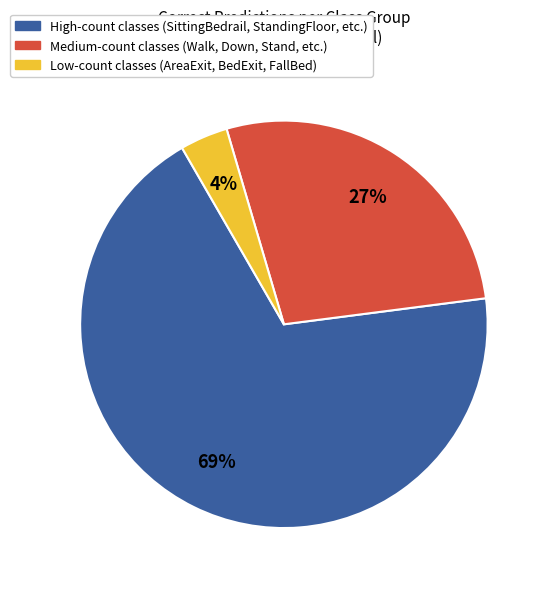

To the nearest percent, what is the difference between the largest and smallest slice percentages?

65%